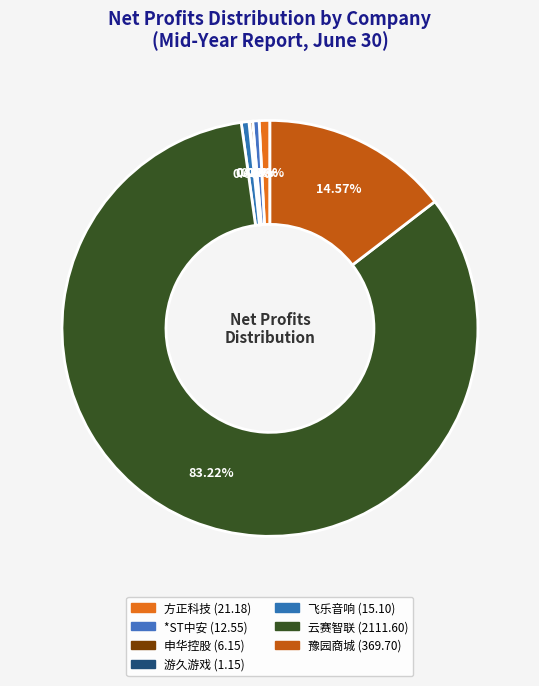

What is the change in value from 游久游戏 to 飞乐音响?

+13.9